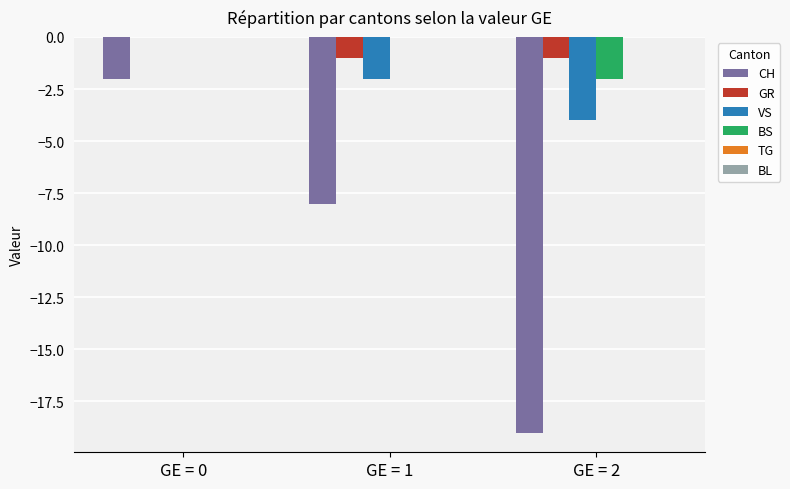

Is the value of GR at GE = 2 greater than the value of CH at GE = 2?

Yes